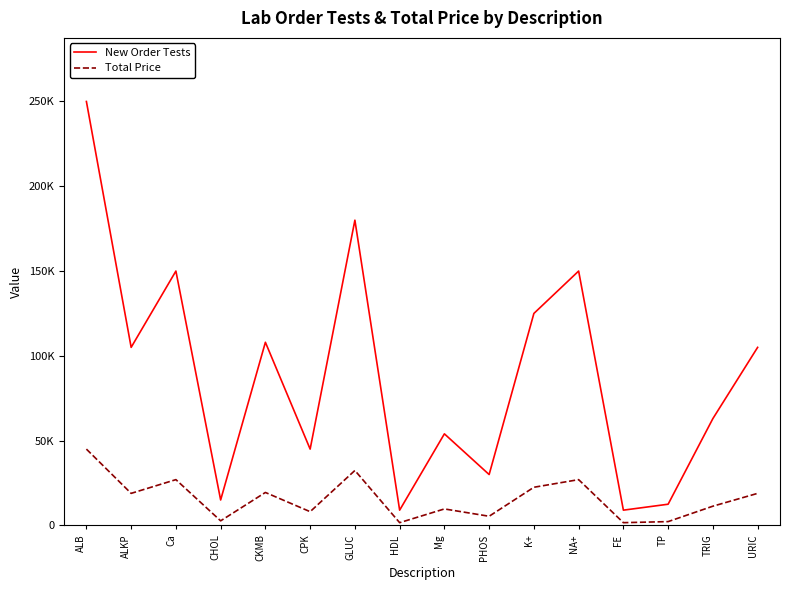

Rank the series by their maximum value, from lowest to highest.

Total Price, New Order Tests